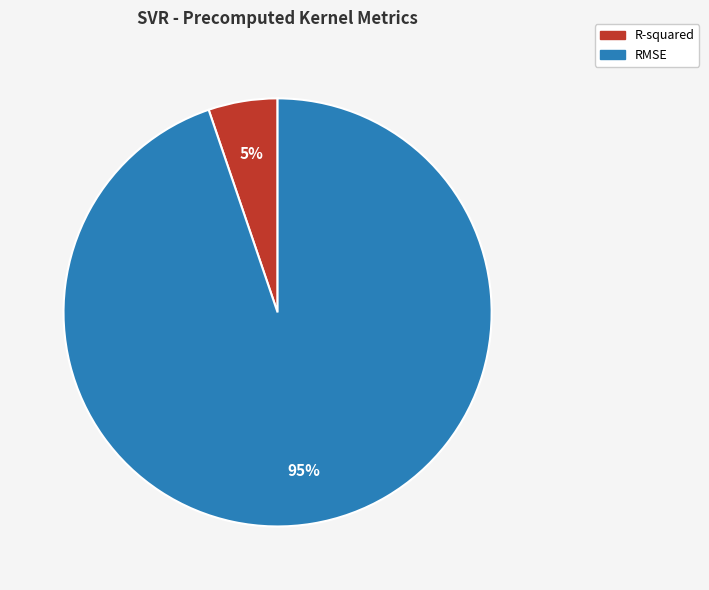

Rank the categories by value from highest to lowest.

RMSE, R-squared